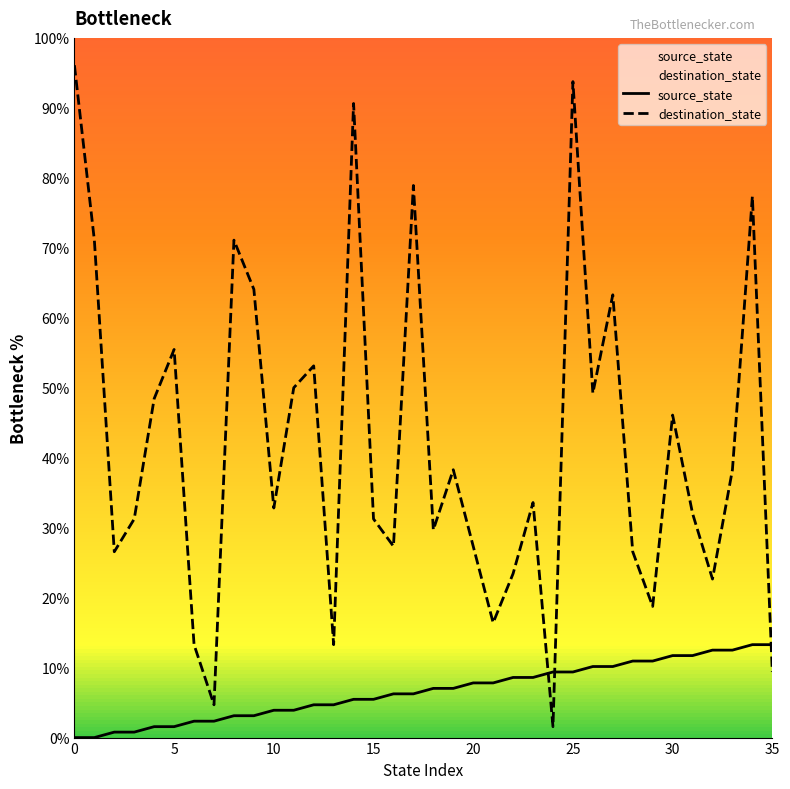

What value does the source_state series have at 25?

9.4